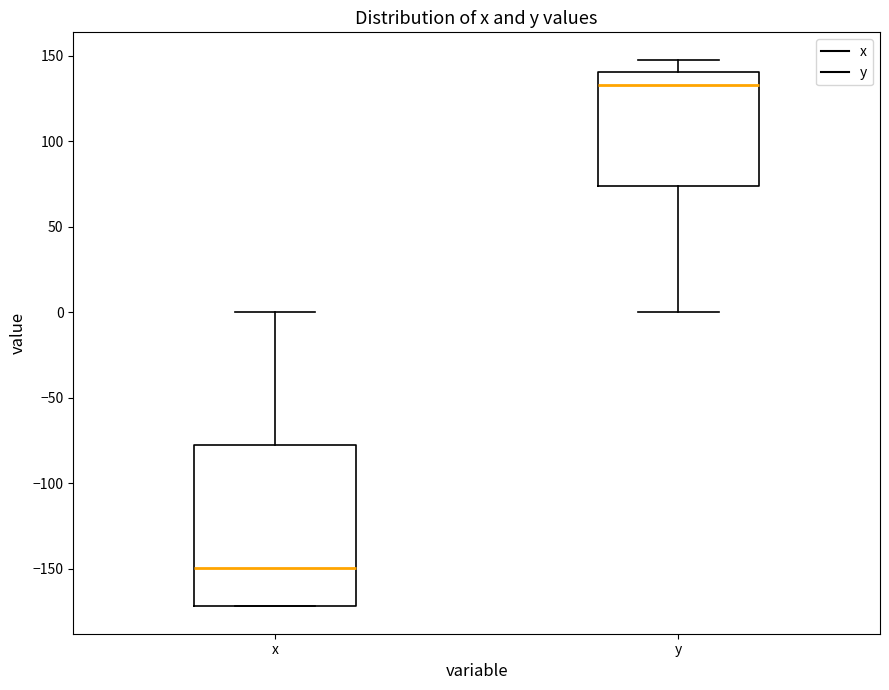

Which box has the lowest median line?

x